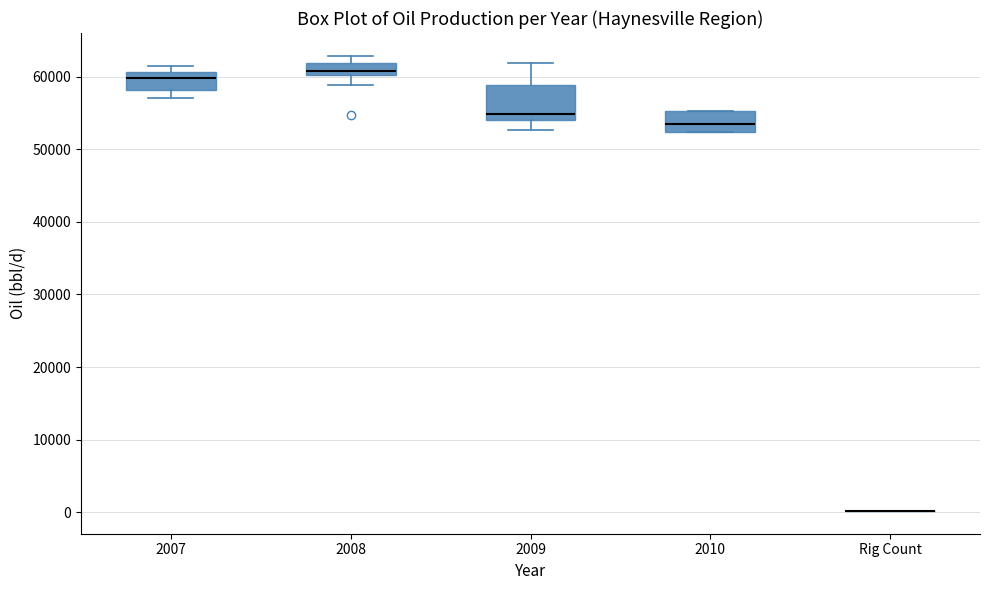

Reading left to right, read every box against the y-axis: the position of its median line, the range the box covers, and the ends of its whiskers. The values are not printed on the chart, so give them approximately, as read against the axis.

2007: median 60000, box 58000 to 61000, whiskers 57000 to 61000 (just above the box's upper edge)
2008: median 61000, box 60000 to 62000, whiskers 59000 to 63000
2009: median 55000, box 54000 to 59000, whiskers 53000 to 62000
2010: median 54000, box 52000 to 55000, whiskers 52000 to 55000
Rig Count: box collapsed to a line at 0, whiskers 0 to 0